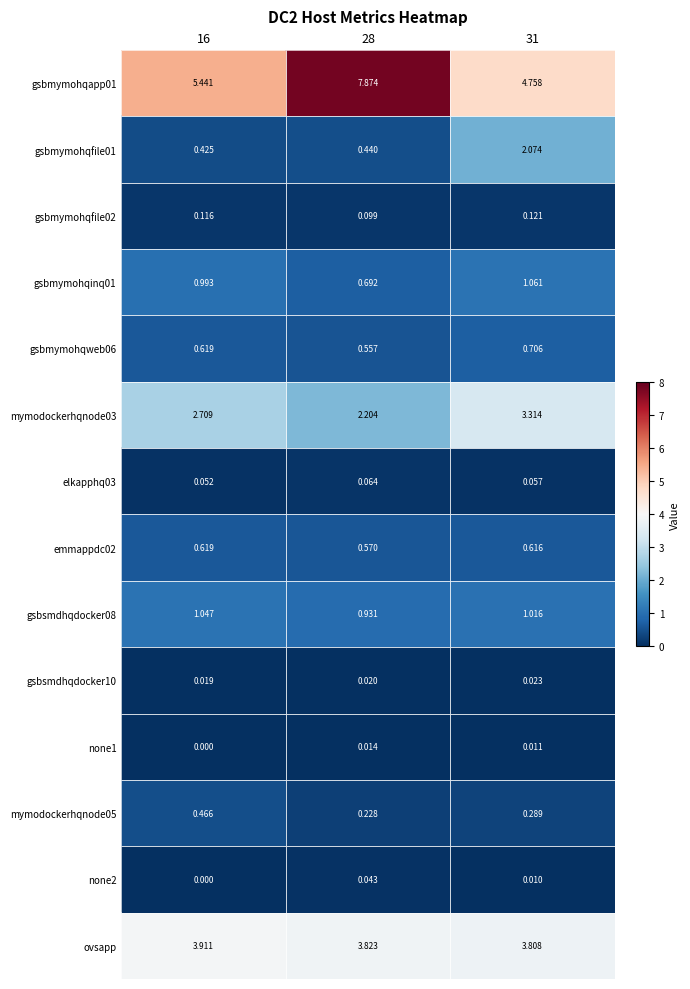

Is the value of elkapphq03 at 16 greater than the value of gsbmymohqfile01 at 16?

No